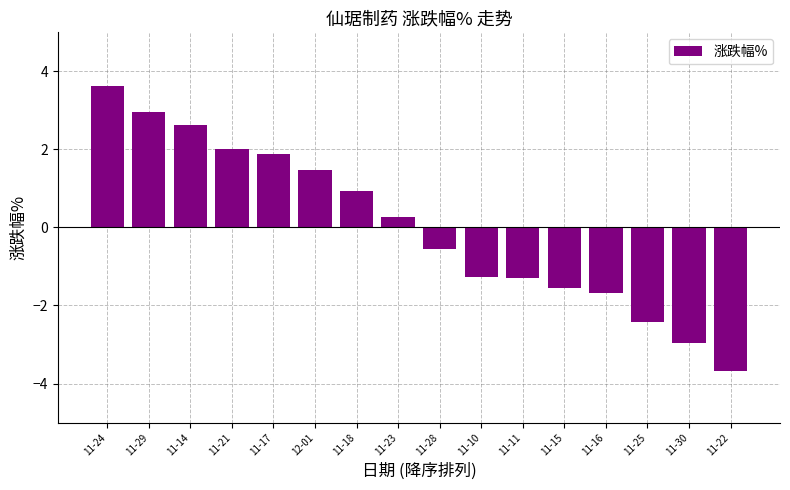

What is the label of the 5th bar from the right?

11-15